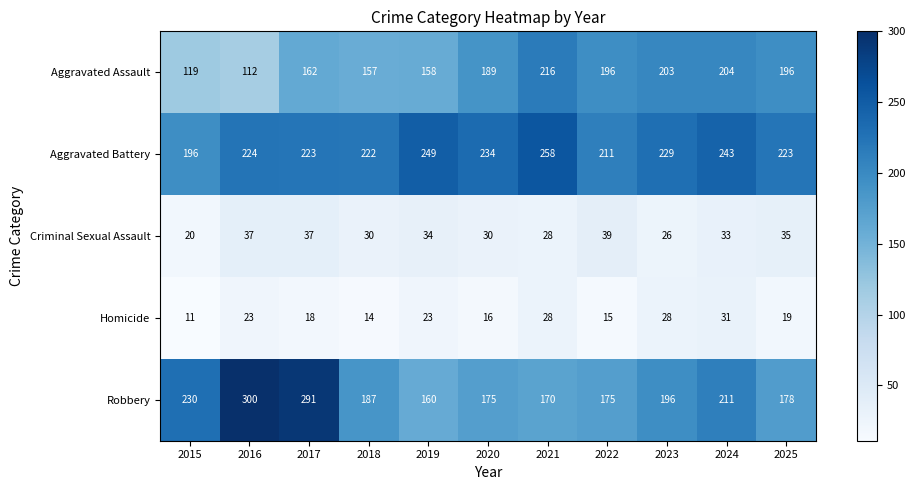

What is the difference between the highest and lowest values at 2022?

196